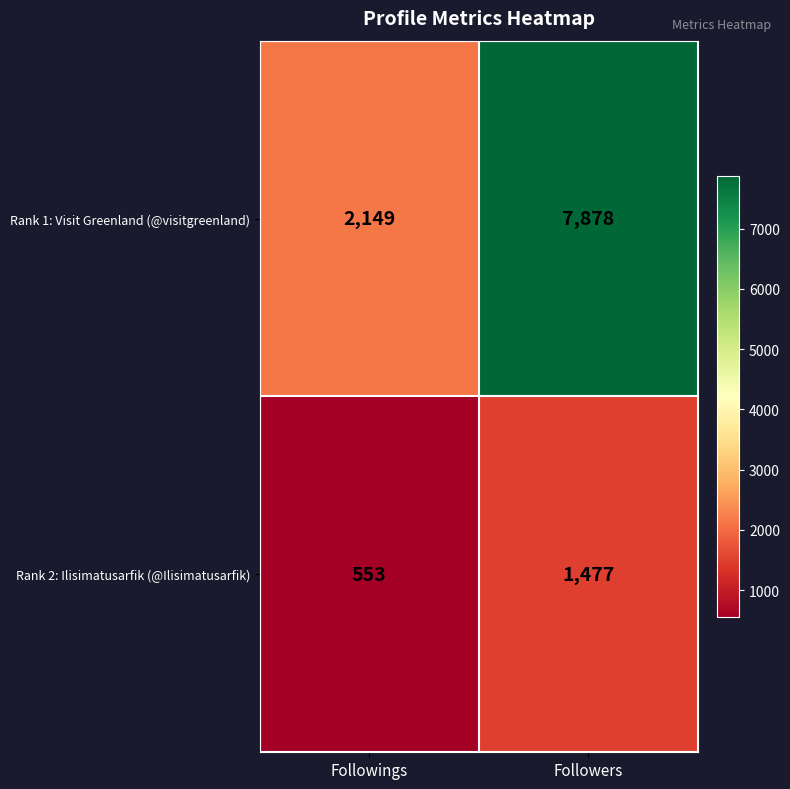

Which series has the largest total across all categories?

Rank 1: Visit Greenland (@visitgreenland)